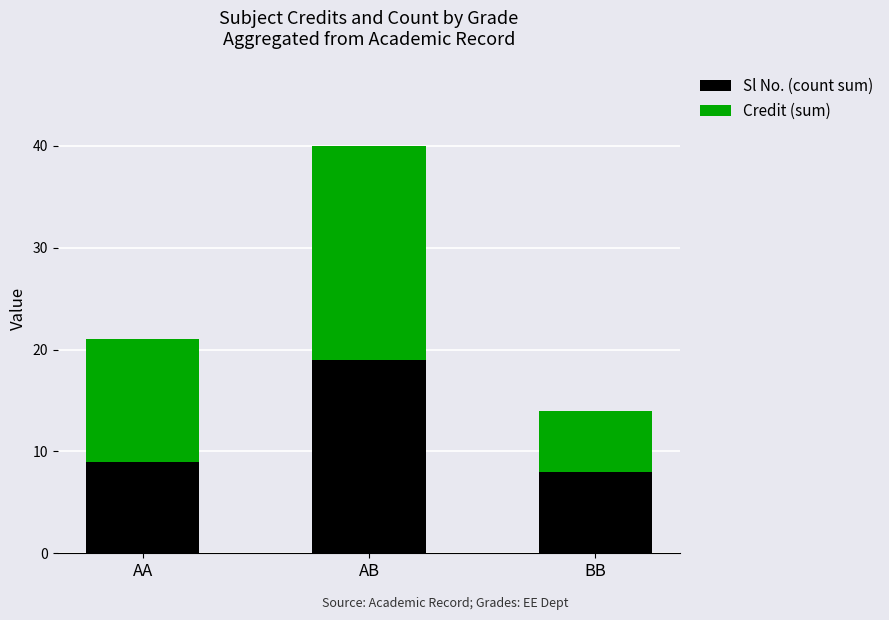

At which category is the sum across all series the highest?

AB